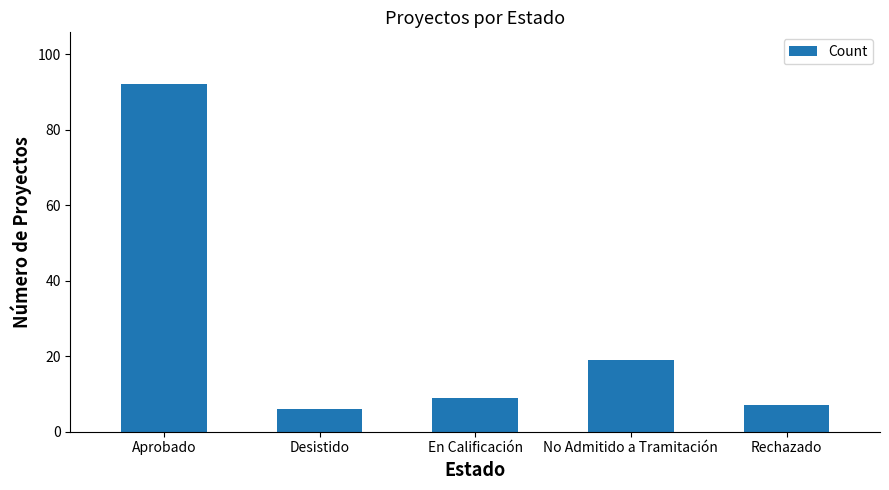

What position from the right is Desistido?

4